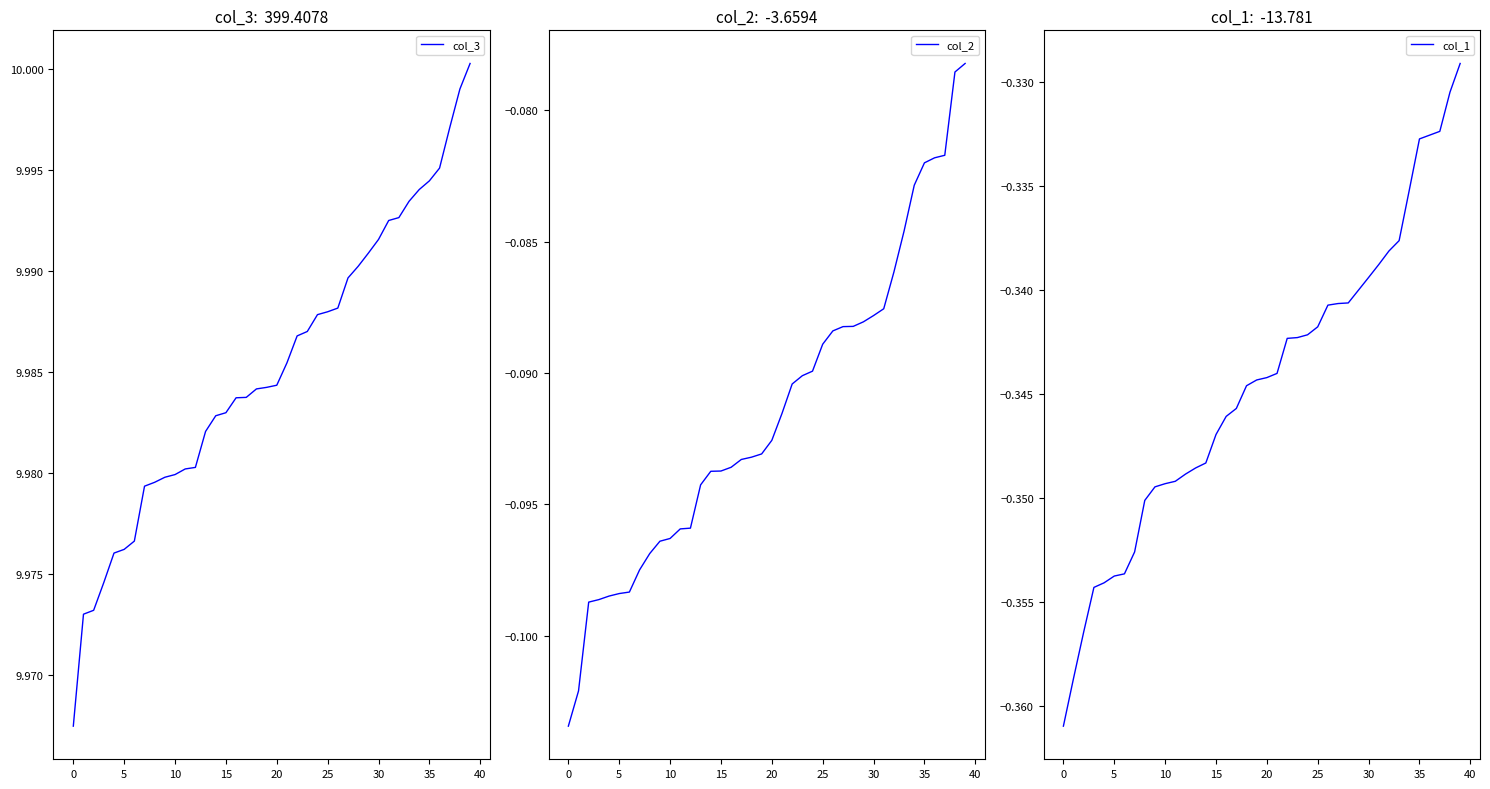

Does the chart display data point markers on the line(s)?

No